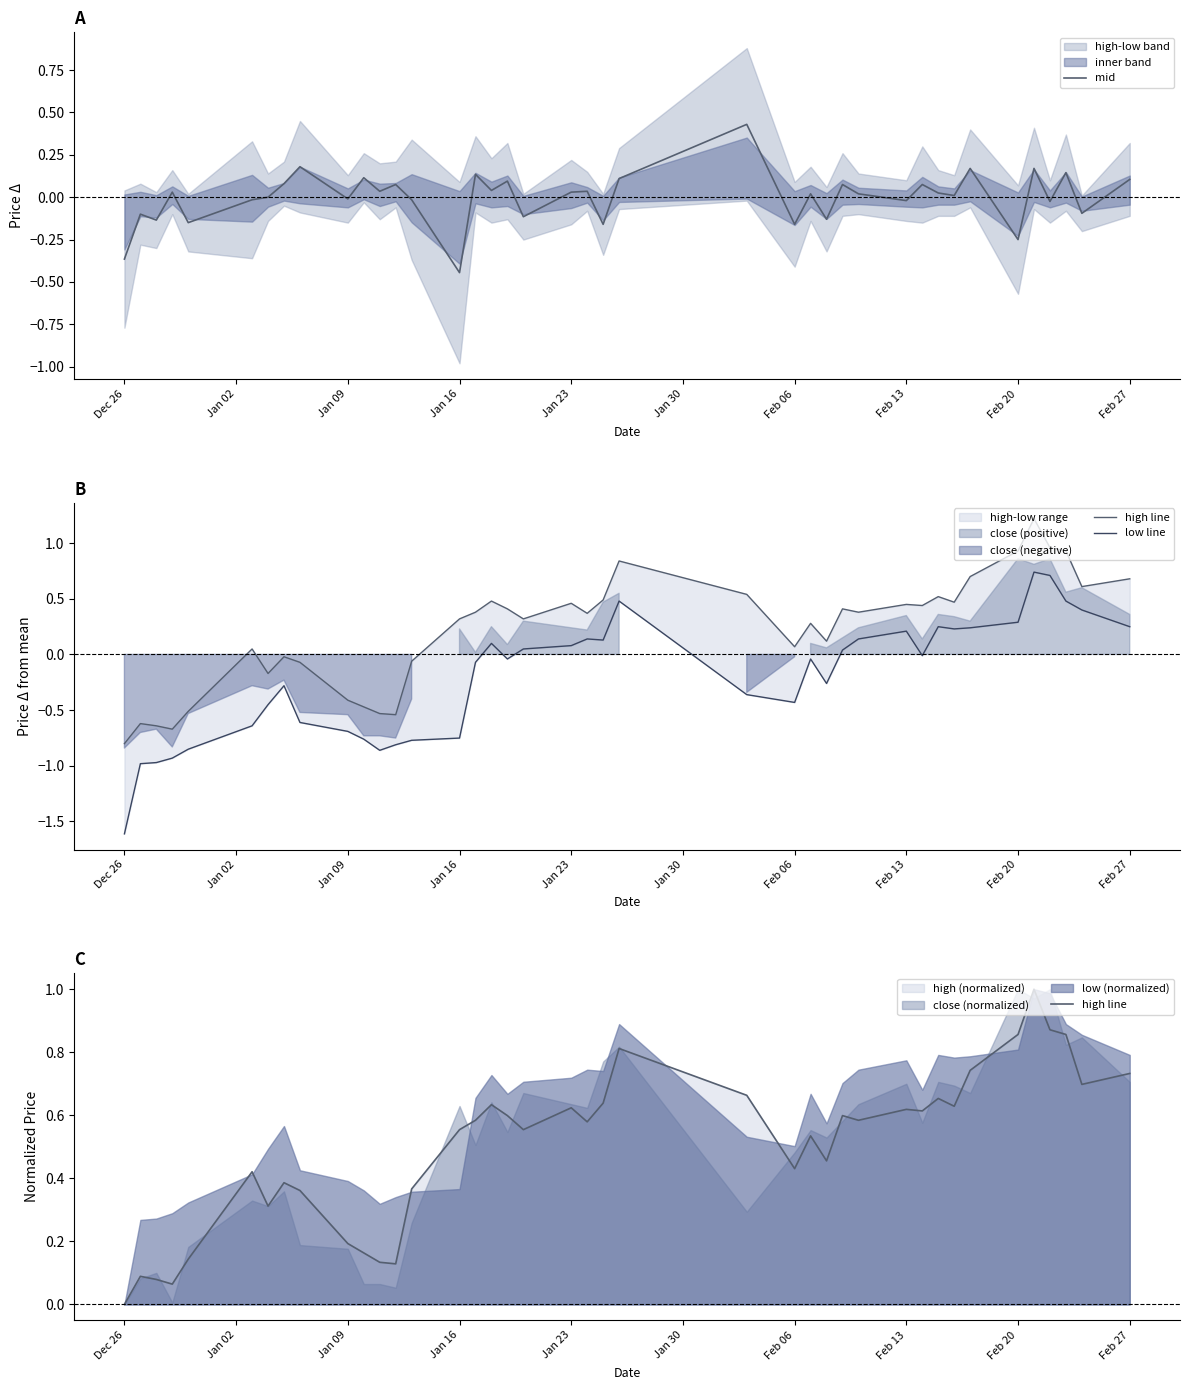

List the series in order of their peak value, lowest first.

mid, low line, high line